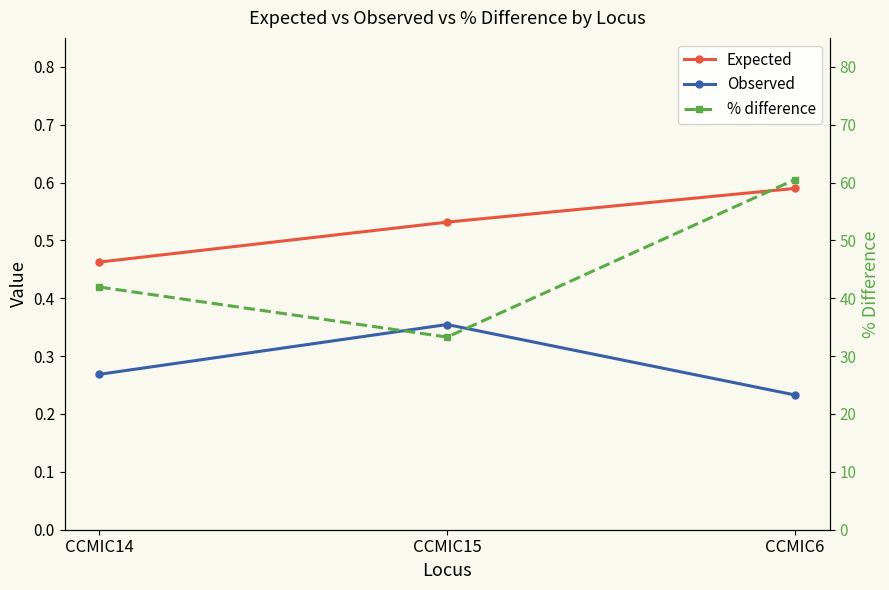

The value of Observed at CCMIC6 is 0.2. True or false?

True